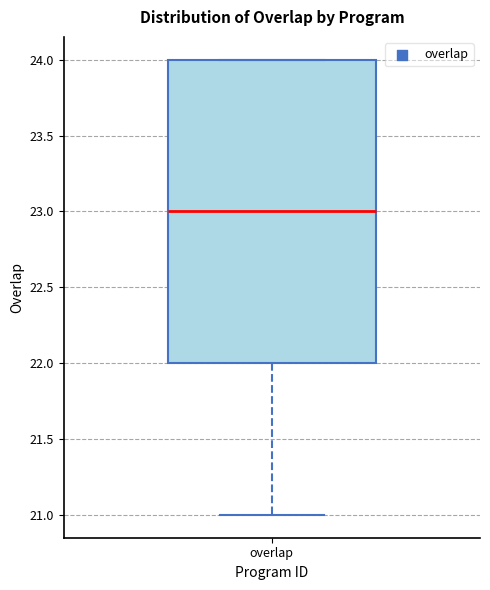

Transcribe this box plot: give where the median line is, the range the box spans, and where the two whiskers end, as read against the y-axis. The values are not printed on the chart, so give them approximately, as read against the axis.

median 23, box 22 to 24, whiskers 21 to 24